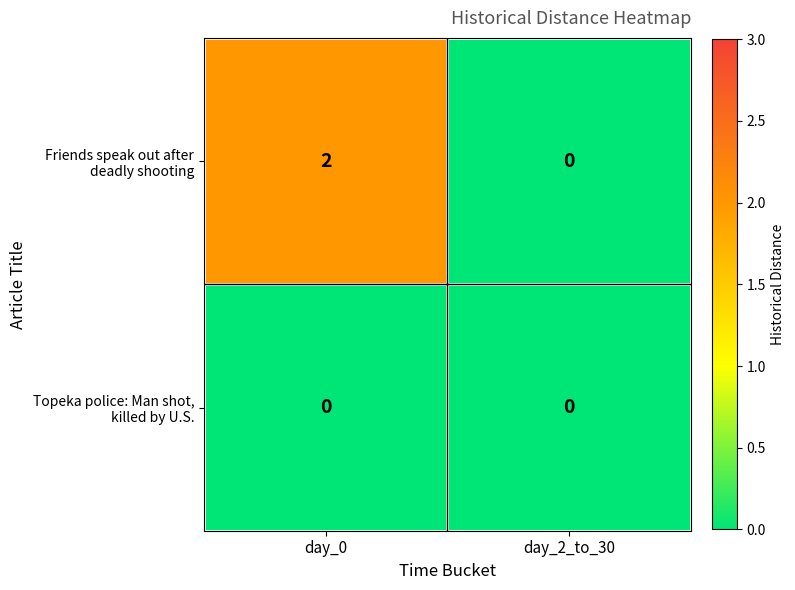

At which category is the sum across all series the highest?

day_0